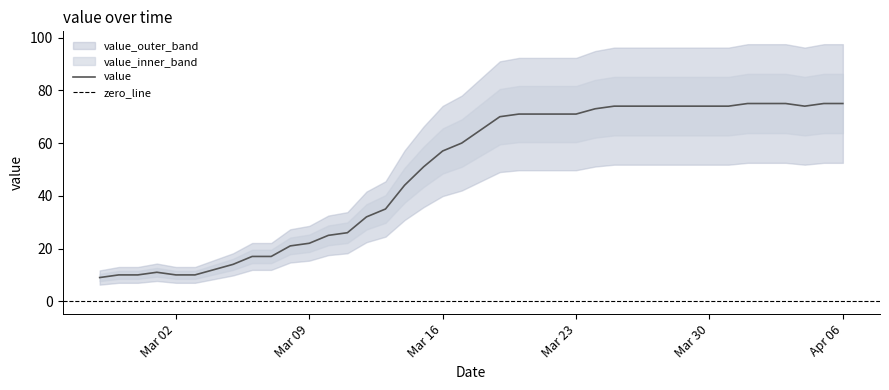

At which category does the data reach its first local peak?

2020-03-01